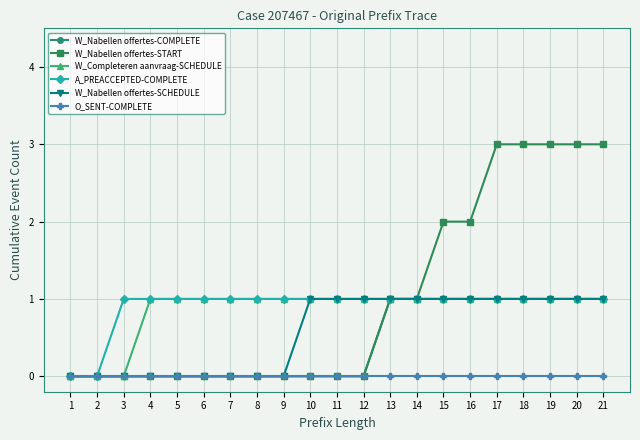

Is the value of W_Nabellen offertes-SCHEDULE at 19 greater than the value of O_SENT-COMPLETE at 5?

Yes